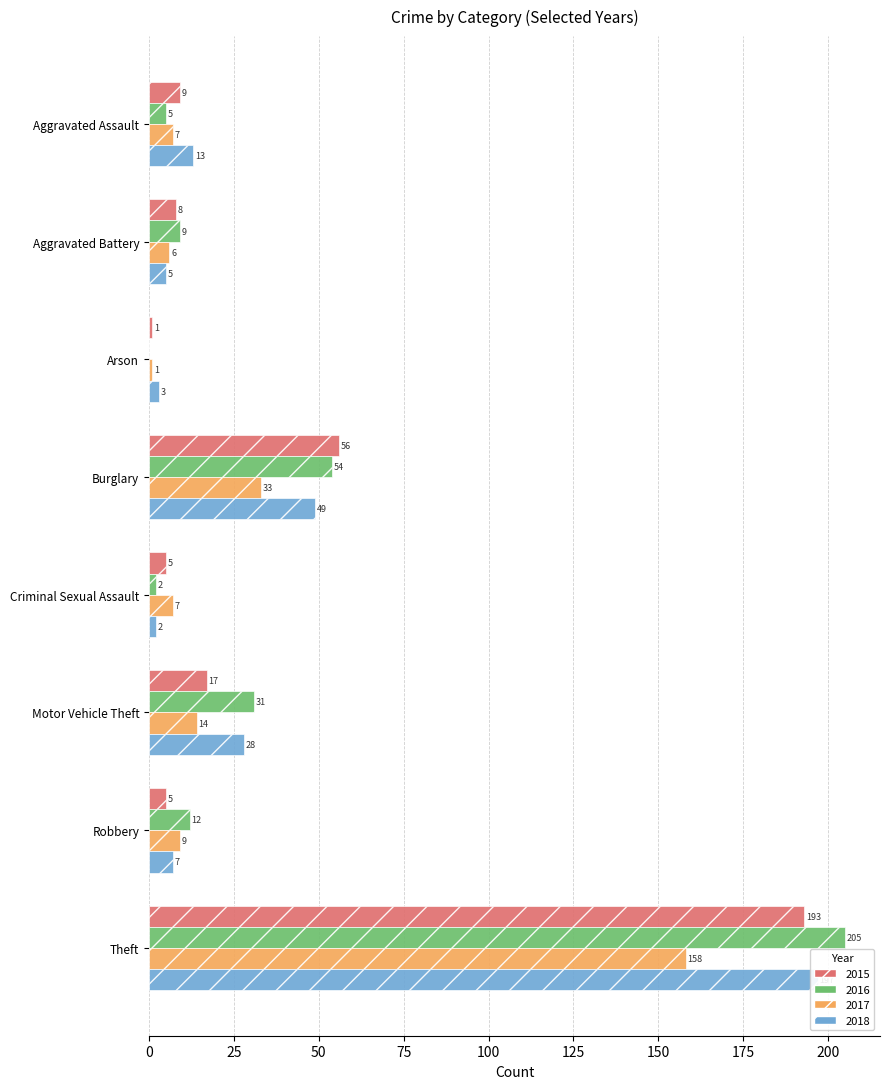

Reading left to right, list all the values displayed in this chart.

2015: 9	8	1	56	5	17	5	193
2016: 5	9	0	54	2	31	12	205
2017: 7	6	1	33	7	14	9	158
2018: 13	5	3	49	2	28	7	197